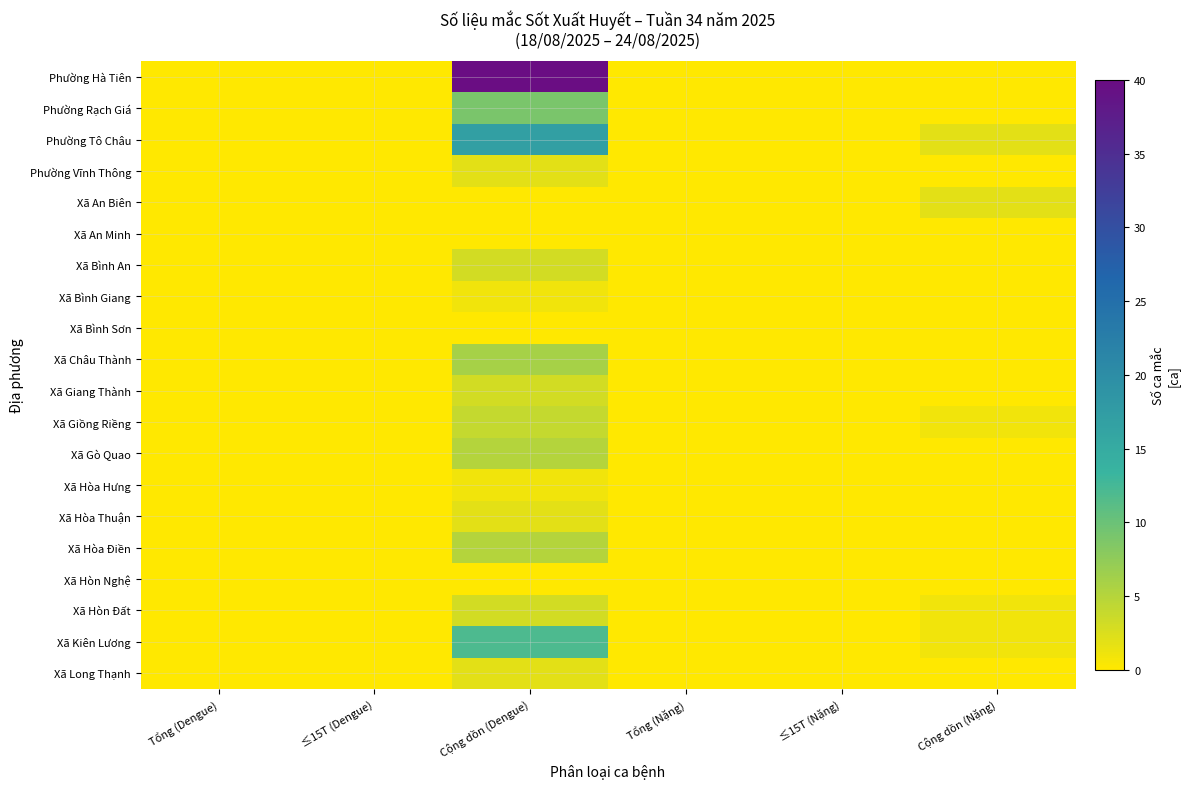

Rank the series by their maximum value, from lowest to highest.

Xã An Minh, Xã Bình Sơn, Xã Hòn Nghệ, Xã Bình Giang, Xã Hòa Hưng, Phường Vĩnh Thông, Xã An Biên, Xã Hòa Thuận, Xã Long Thạnh, Xã Bình An, Xã Giang Thành, Xã Hòn Đất, Xã Giồng Riềng, Xã Gò Quao, Xã Hòa Điền, Xã Châu Thành, Phường Rạch Giá, Xã Kiên Lương, Phường Tô Châu, Phường Hà Tiên